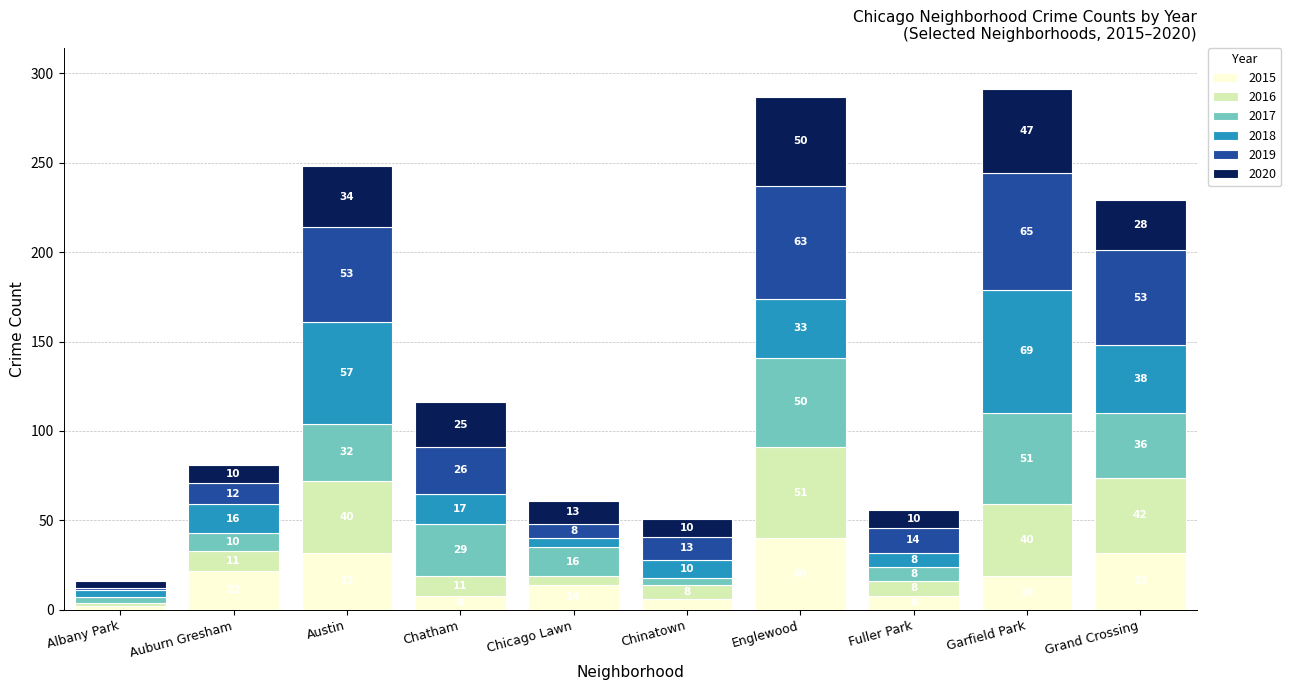

Reading right to left, transcribe the values for 2015.

Grand Crossing=32	Garfield Park=19	Fuller Park=8	Englewood=40	Chinatown=6	Chicago Lawn=14	Chatham=8	Austin=32	Auburn Gresham=22	Albany Park=2